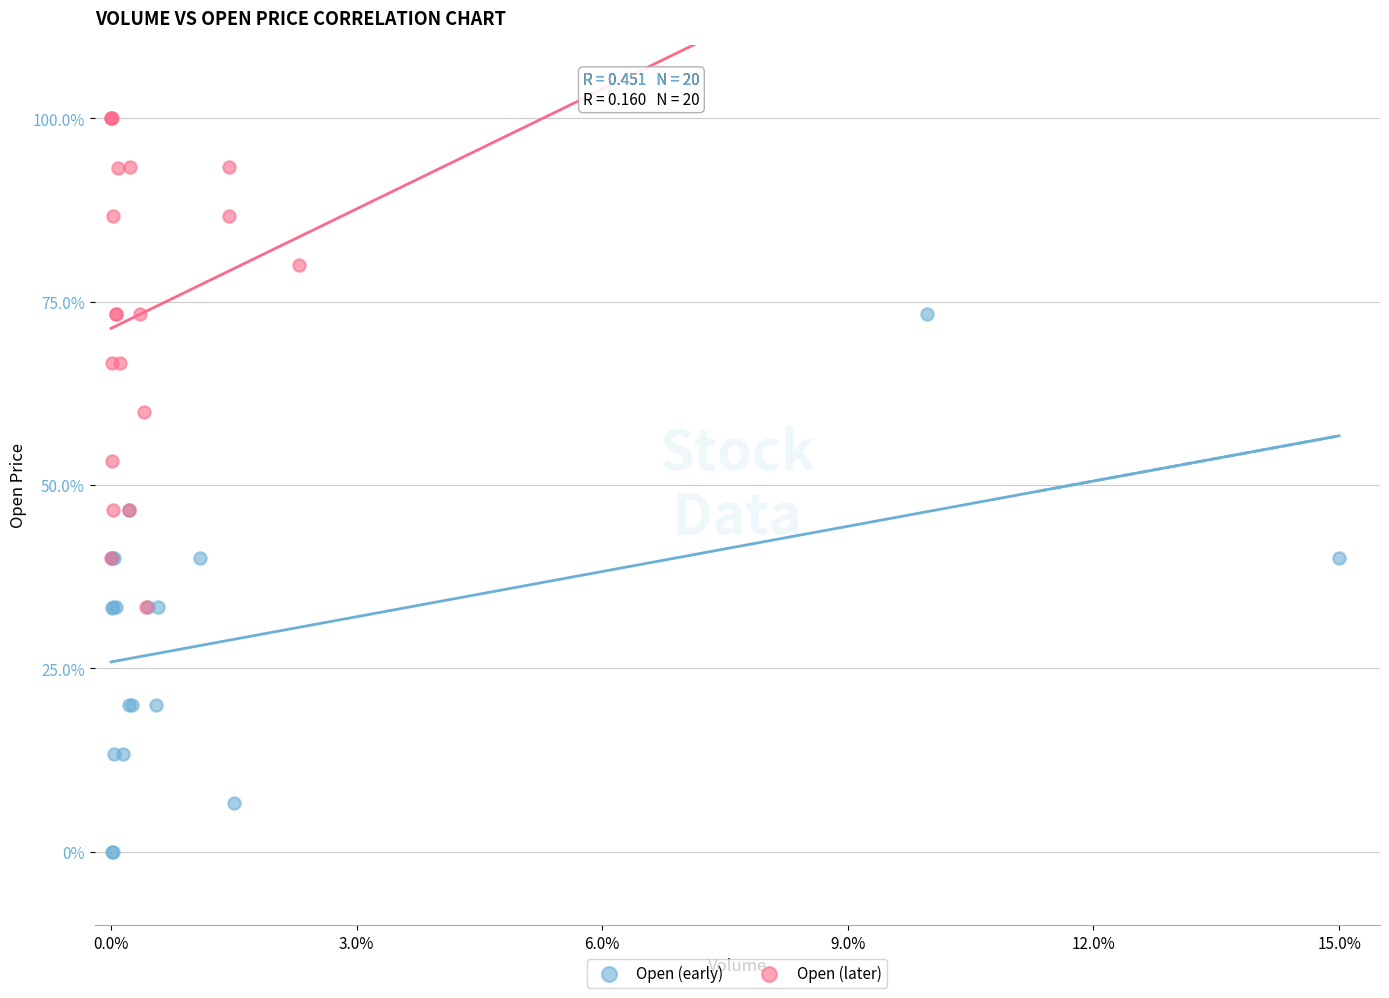

Which series has the largest Y range (max minus min)?

Open (early)